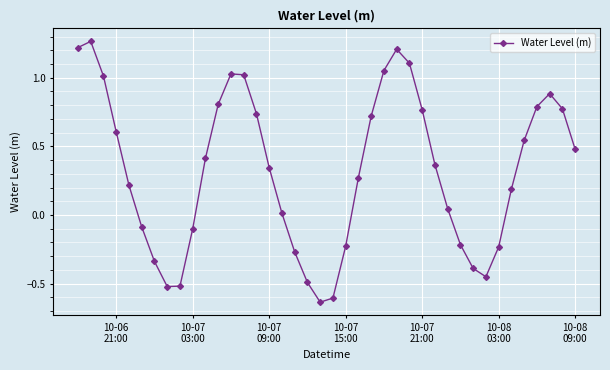

How many points are lower than both their immediate neighbors (excluding endpoints)?

3